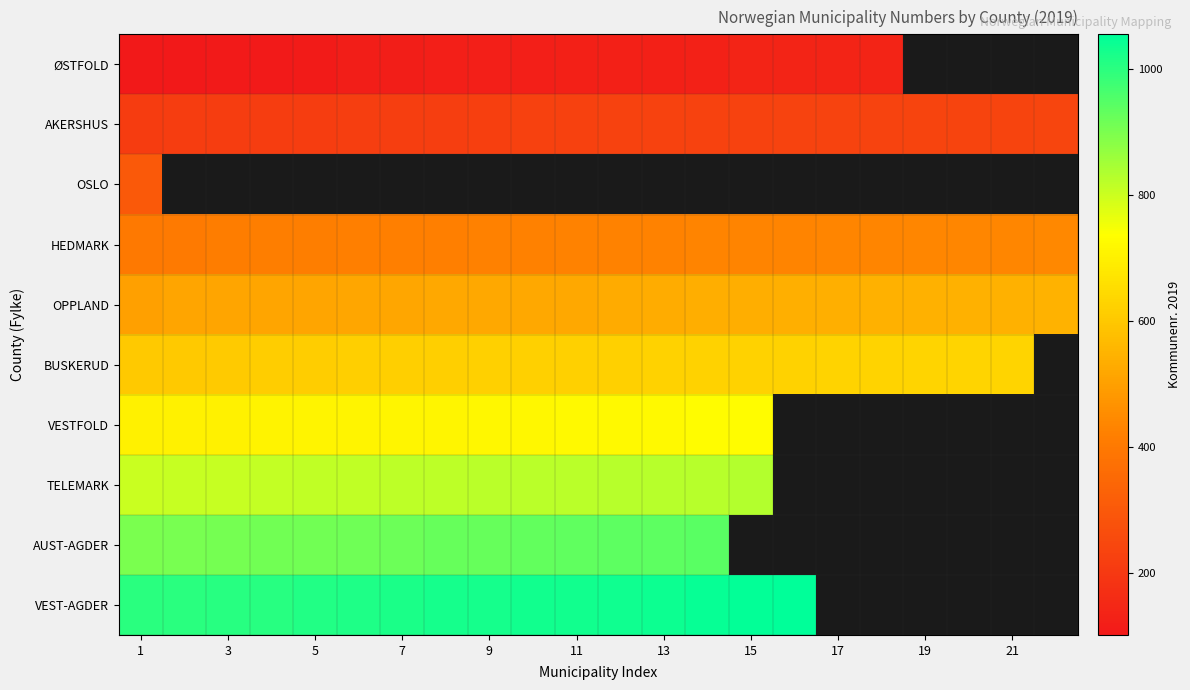

What is the smallest value displayed?

101.0